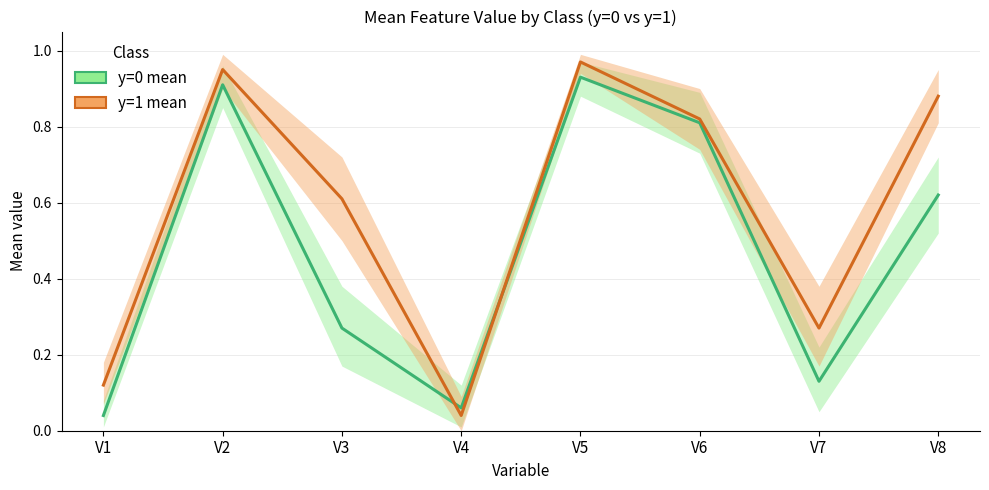

Is the value of y=1 mean at V3 greater than the value of y=0 mean at V2?

No